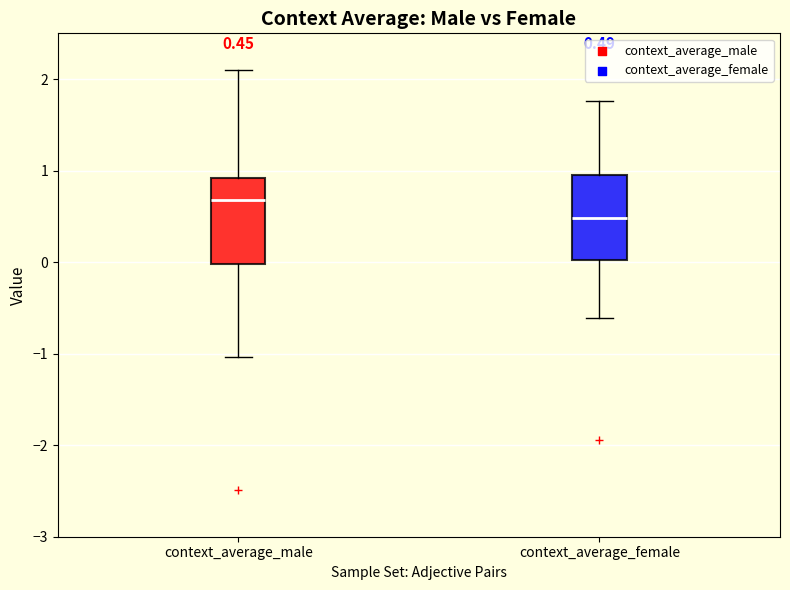

Which box's median line is the highest?

context_average_male